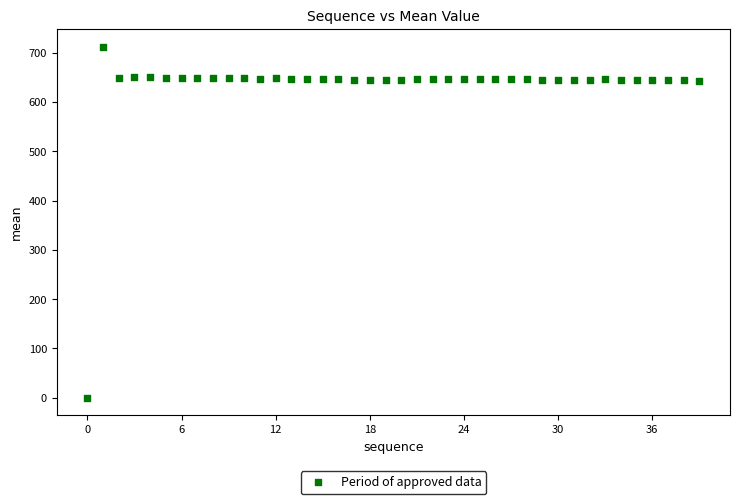

What is the range of Y values (max minus min)?

712.8